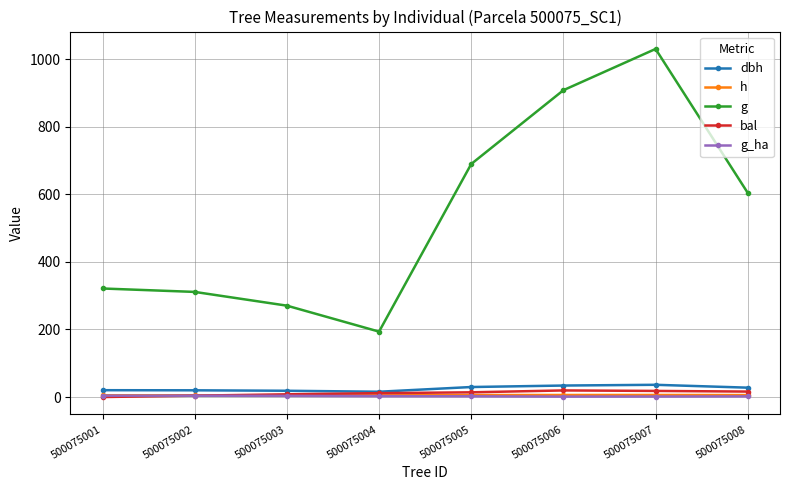

Count the number of categories in the chart.

8